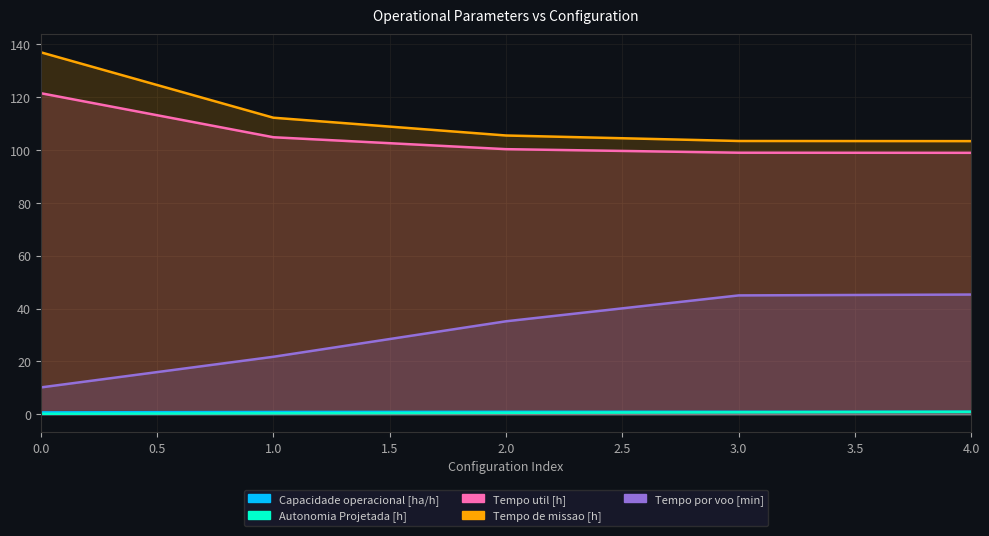

Count the number of categories in the chart.

5